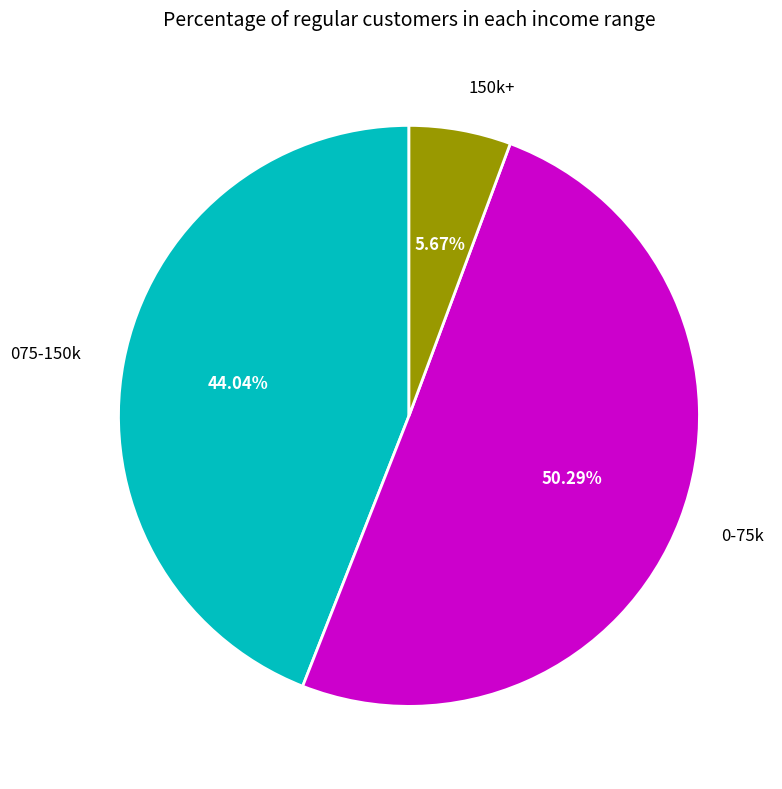

What is the smallest slice in the pie chart?

150k+